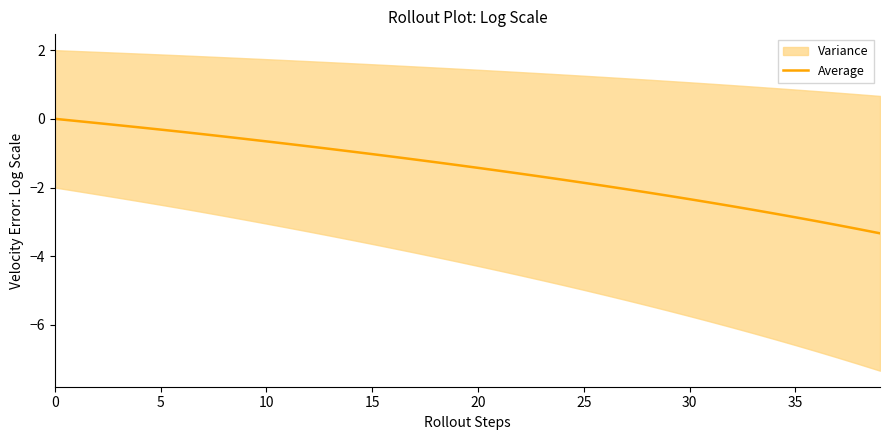

What is the average value?

-1.5